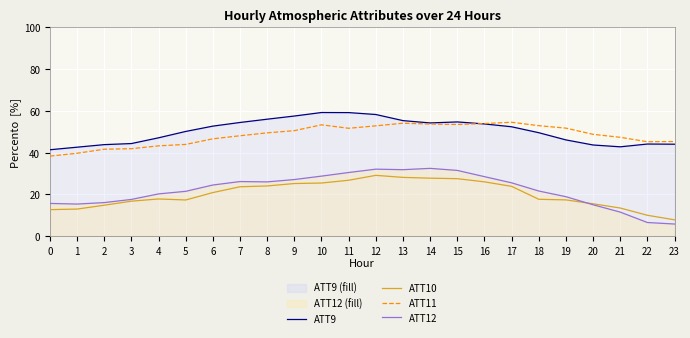

In ATT12, how many points are higher than both neighbors (excluding endpoints)?

3